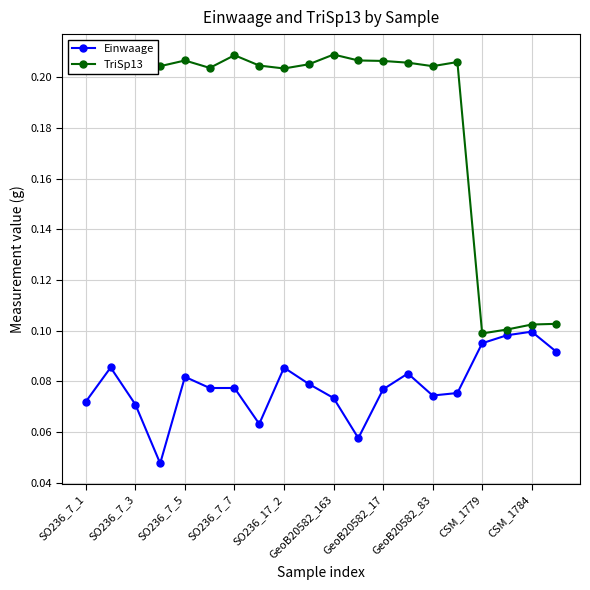

How many TriSp13 values are between 0 and 1?

20